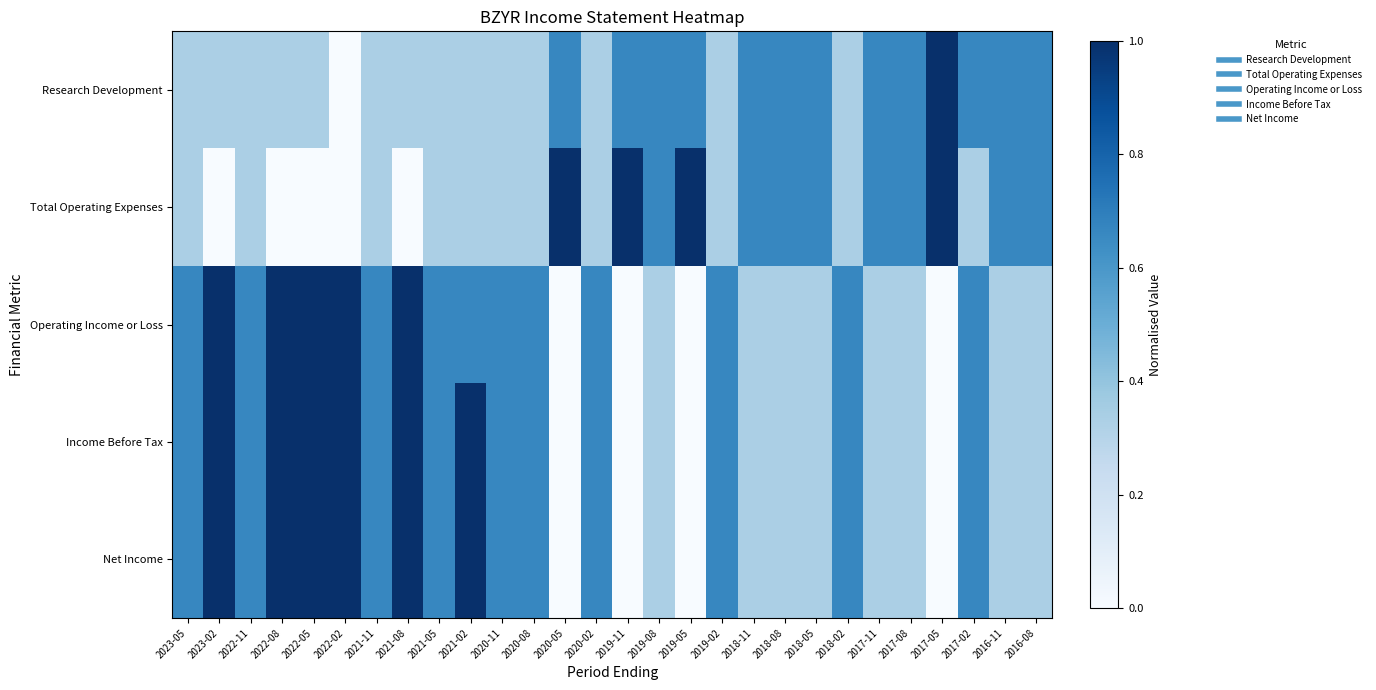

Rank the series by their maximum value, from lowest to highest.

Research Development, Total Operating Expenses, Operating Income or Loss, Income Before Tax, Net Income